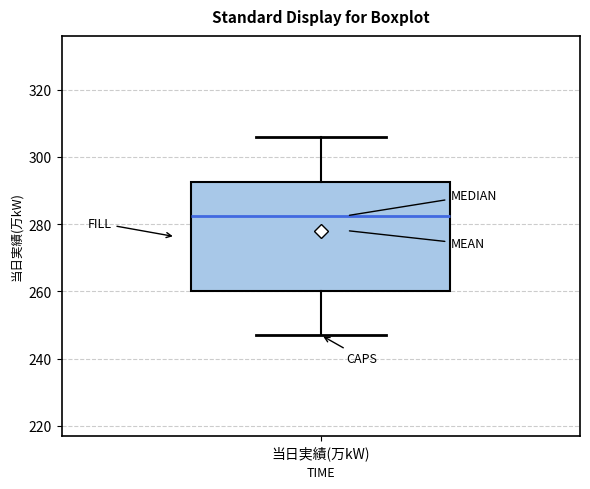

Transcribe this box plot: give where the median line is, the range the box spans, and where the two whiskers end, as read against the y-axis. The values are not printed on the chart, so give them approximately, as read against the axis.

median 282, box 260 to 292, whiskers 248 to 306